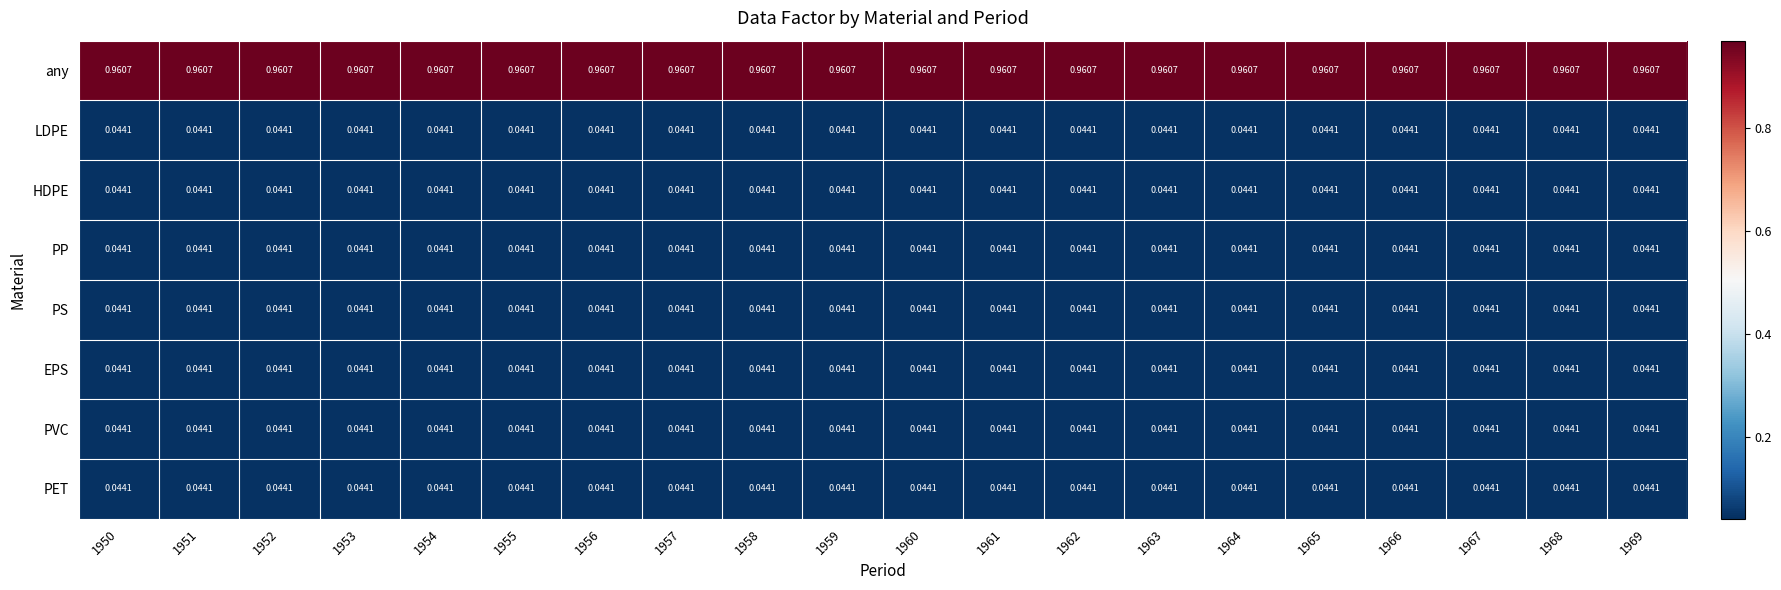

Which series has the largest total across all categories?

any